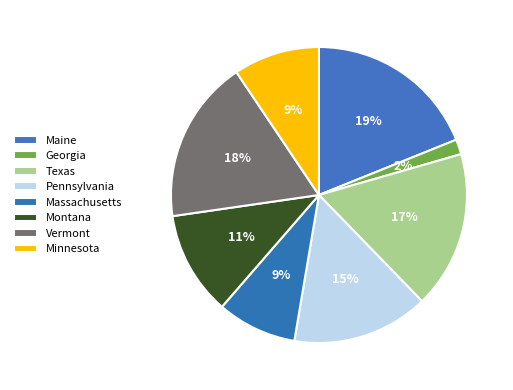

Count the number of slices in the pie.

8